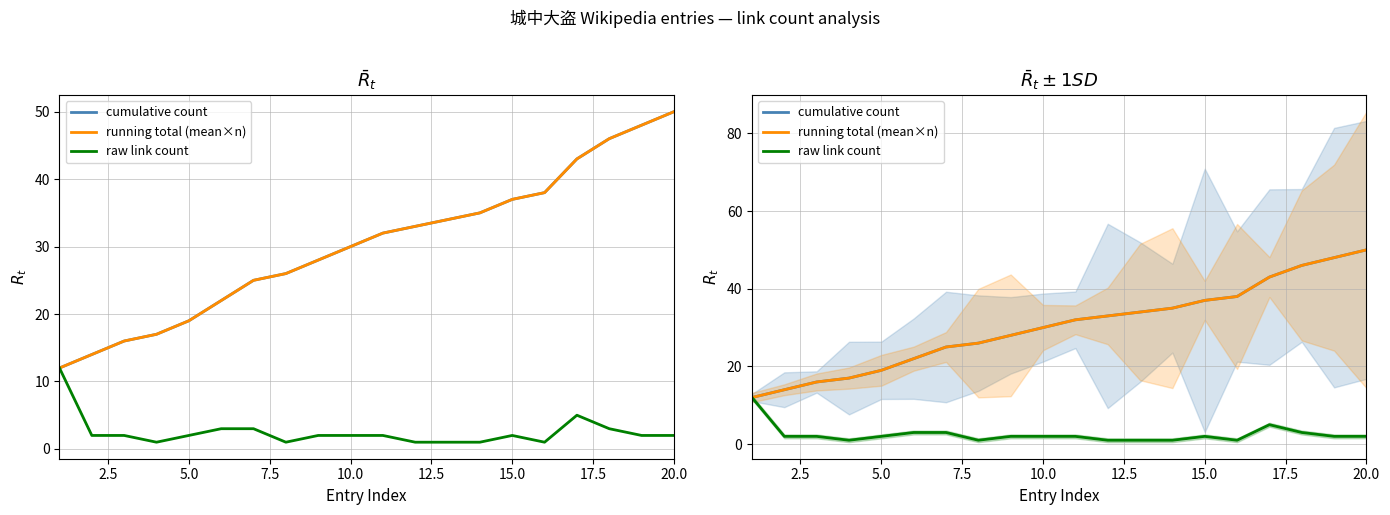

Which series changed the most between 7.5 and 19?

cumulative count